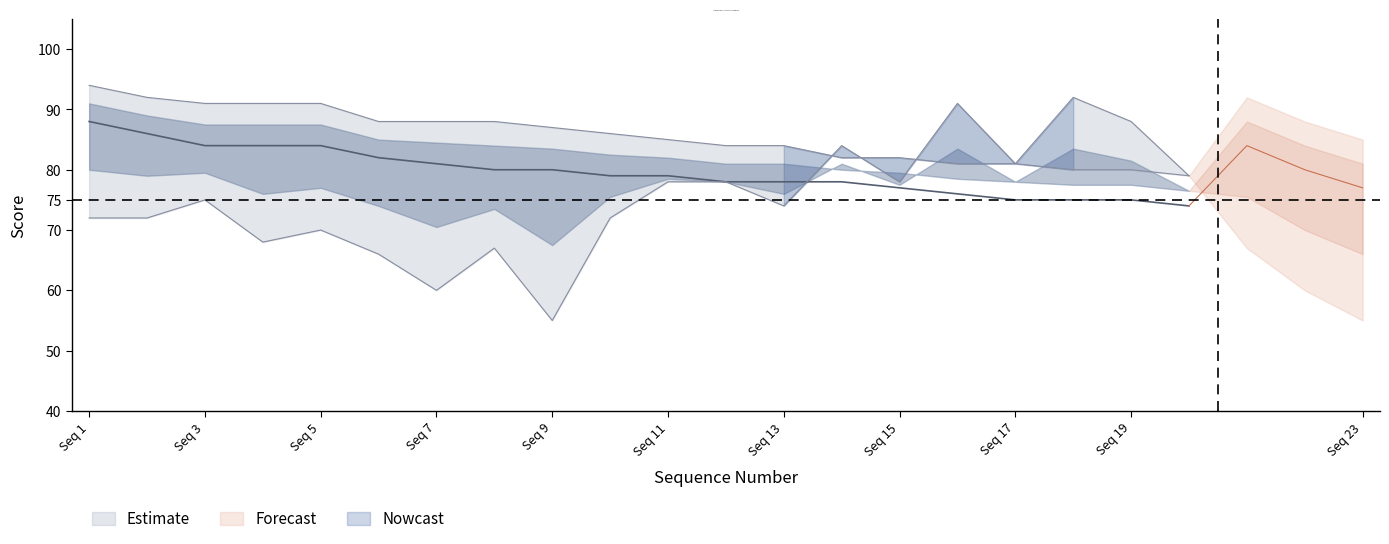

Does the chart display data point markers on the line(s)?

No